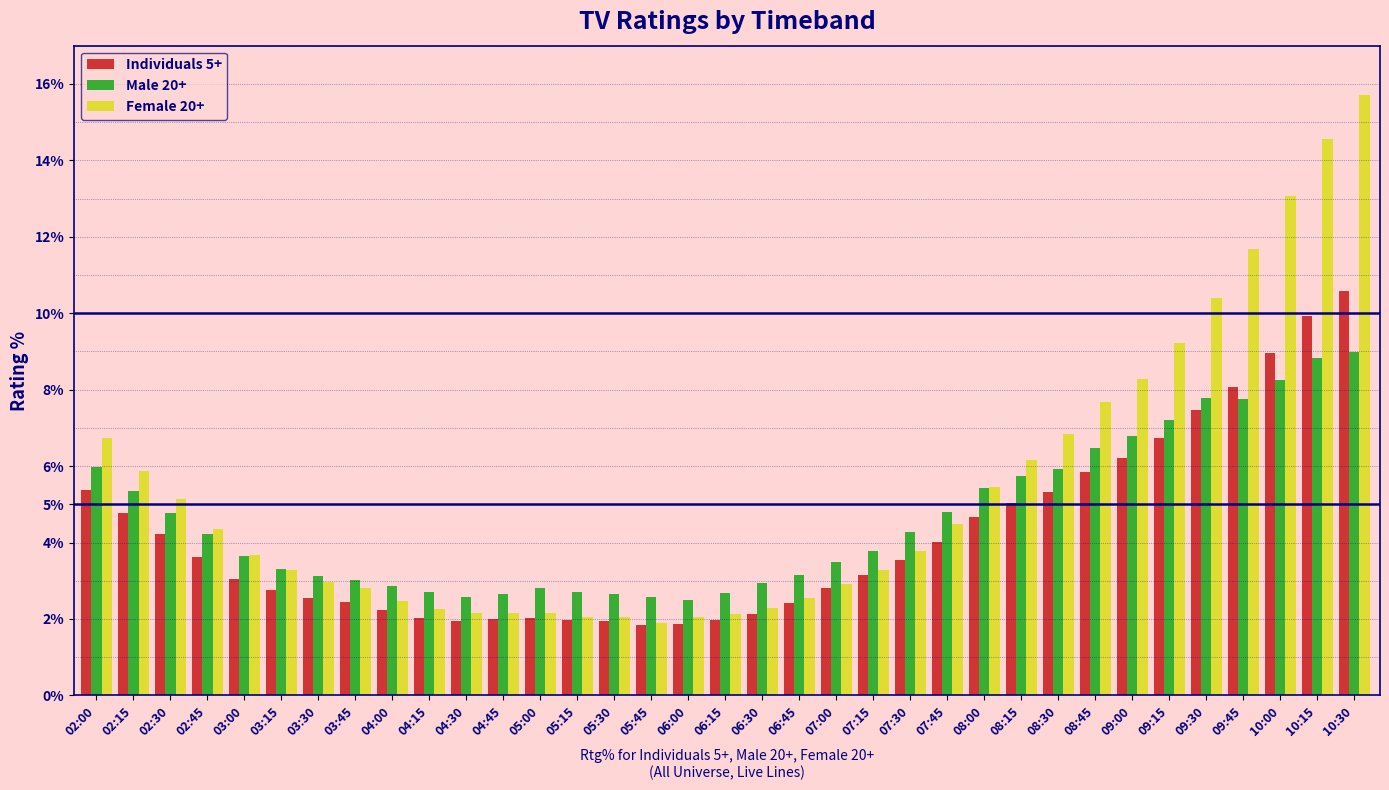

Which series has the largest range (max minus min)?

Female 20+